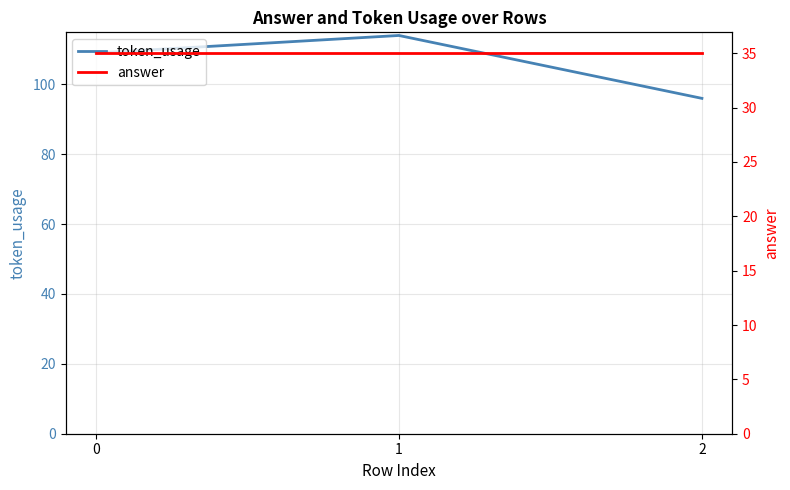

What is the average value of the answer series?

35